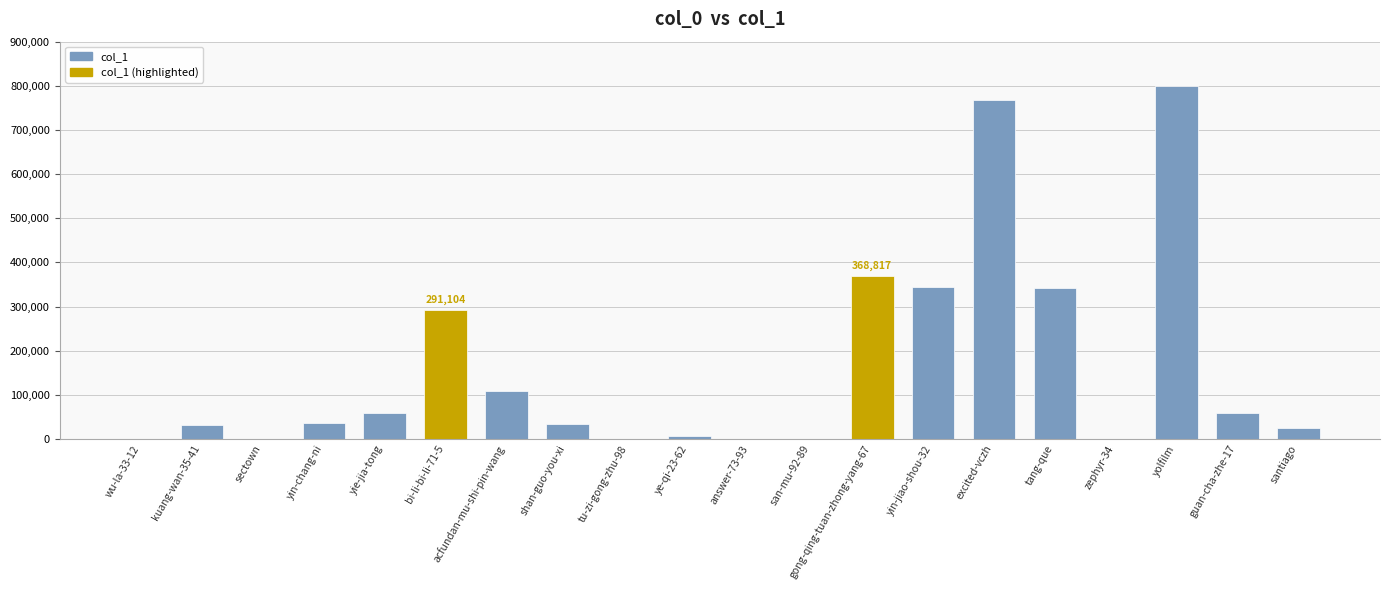

Between answer-73-93 and santiago, which is larger?

santiago